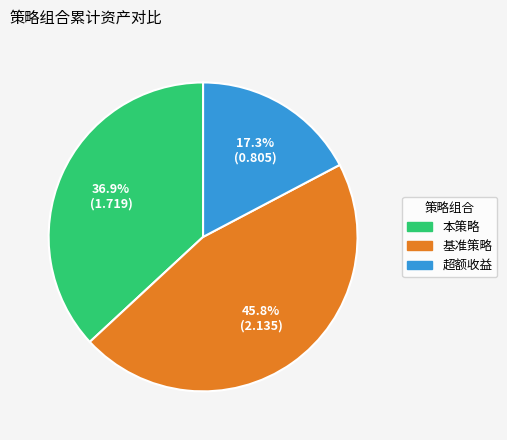

Rank the categories by value from highest to lowest.

基准策略, 本策略, 超额收益